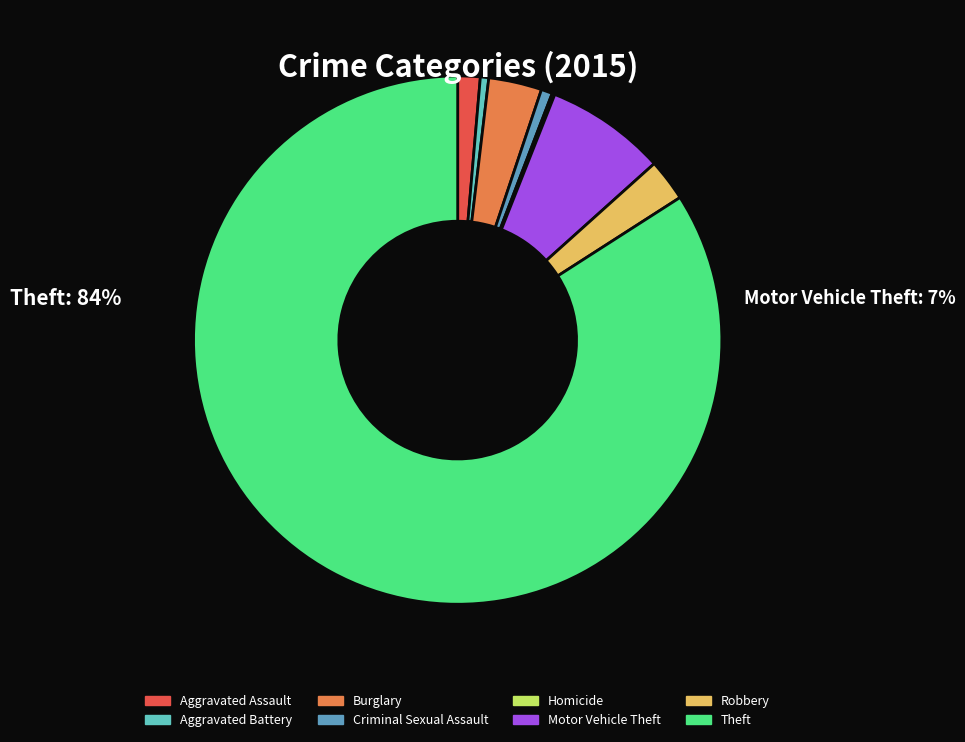

Which slice is the largest?

Theft